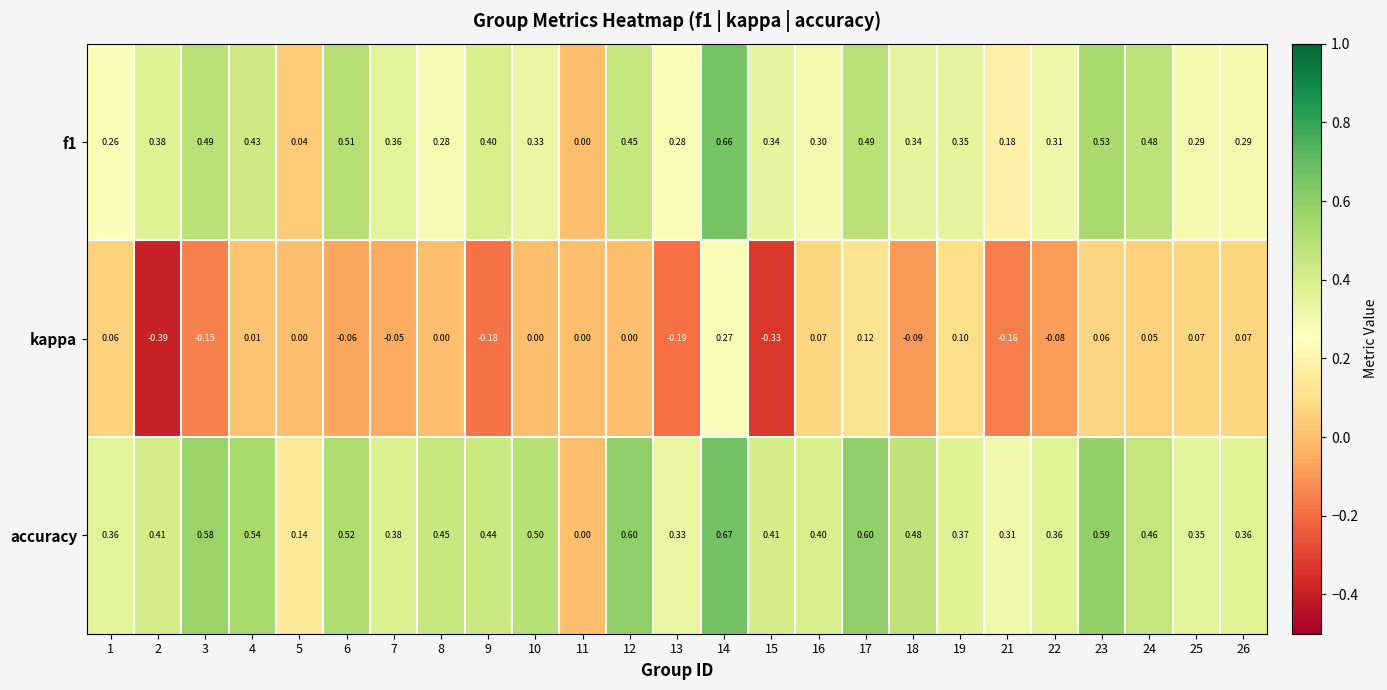

Between 23 and 24, which series saw the biggest shift?

accuracy